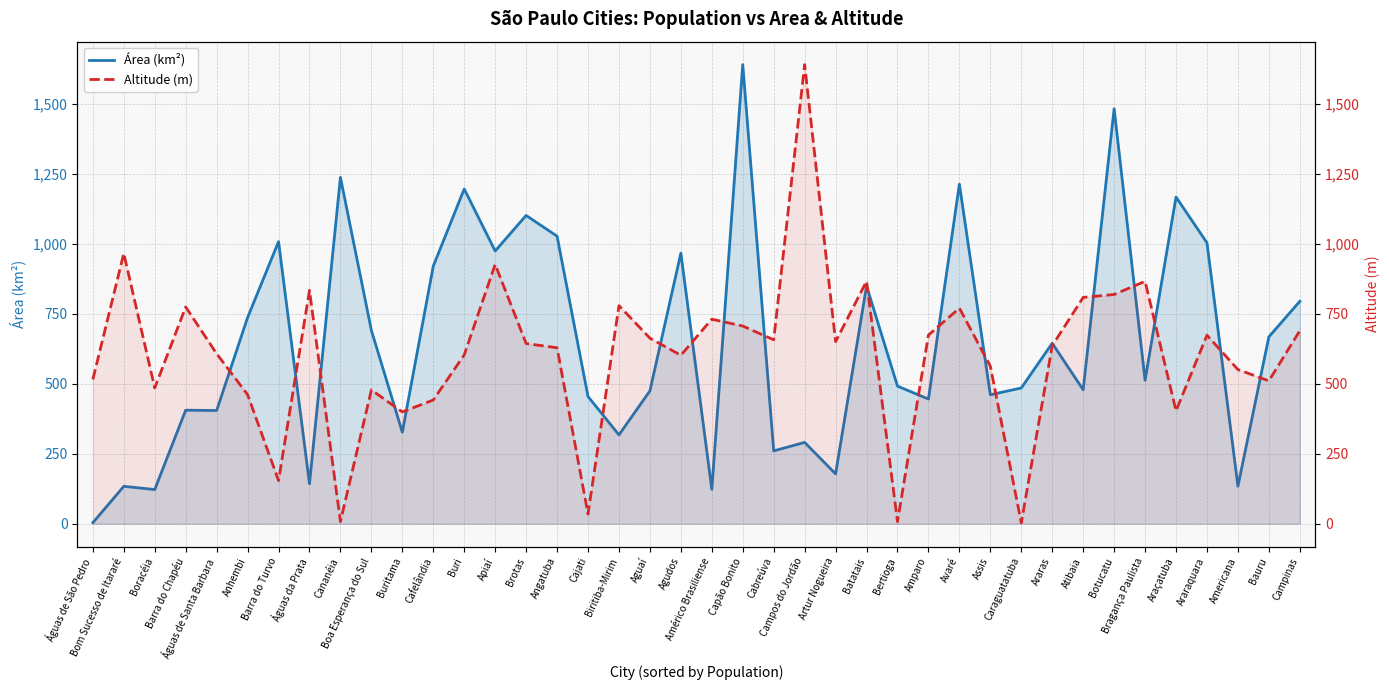

Reading left to right, extract all data points from this chart.

Área (km²): Águas de São Pedro=3.6	Bom Sucesso de Itararé=133.6	Boracéia=122.1	Barra do Chapéu=405.7	Águas de Santa Barbara=404.5	Anhembi=736.6	Barra do Turvo=1007.7	Águas da Prata=142.7	Cananéia=1237.4	Boa Esperança do Sul=690.7	Buritama=326.9	Cafelândia=920.3	Buri=1195.9	Apiaí=974.3	Brotas=1101.4	Angatuba=1027.3	Cajati=454.4	Biritiba-Mirim=317.4	Aguaí=474.6	Agudos=966.7	Américo Brasiliense=122.8	Capão Bonito=1640.2	Cabreúva=260.2	Campos do Jordão=290.5	Artur Nogueira=178.0	Batatais=849.5	Bertioga=491.5	Amparo=445.3	Avaré=1213.1	Assis=460.6	Caraguatatuba=484.9	Araras=644.8	Atibaia=478.5	Botucatu=1482.6	Bragança Paulista=512.6	Araçatuba=1167.1	Araraquara=1003.6	Americana=133.9	Bauru=667.7	Campinas=794.6
Altitude (m): Águas de São Pedro=515.2	Bom Sucesso de Itararé=965.0	Boracéia=484.7	Barra do Chapéu=773.9	Águas de Santa Barbara=606.9	Anhembi=460.9	Barra do Turvo=154.0	Águas da Prata=832.9	Cananéia=7.8	Boa Esperança do Sul=477.7	Buritama=399.2	Cafelândia=441.7	Buri=602.7	Apiaí=925.9	Brotas=643.3	Angatuba=628.3	Cajati=34.5	Biritiba-Mirim=778.7	Aguaí=662.5	Agudos=601.4	Américo Brasiliense=730.2	Capão Bonito=705.8	Cabreúva=656.6	Campos do Jordão=1639.2	Artur Nogueira=650.2	Batatais=865.7	Bertioga=7.7	Amparo=673.4	Avaré=769.7	Assis=562.4	Caraguatatuba=3.2	Araras=635.5	Atibaia=808.0	Botucatu=818.5	Bragança Paulista=865.3	Araçatuba=403.1	Araraquara=673.1	Americana=550.4	Bauru=510.1	Campinas=689.0